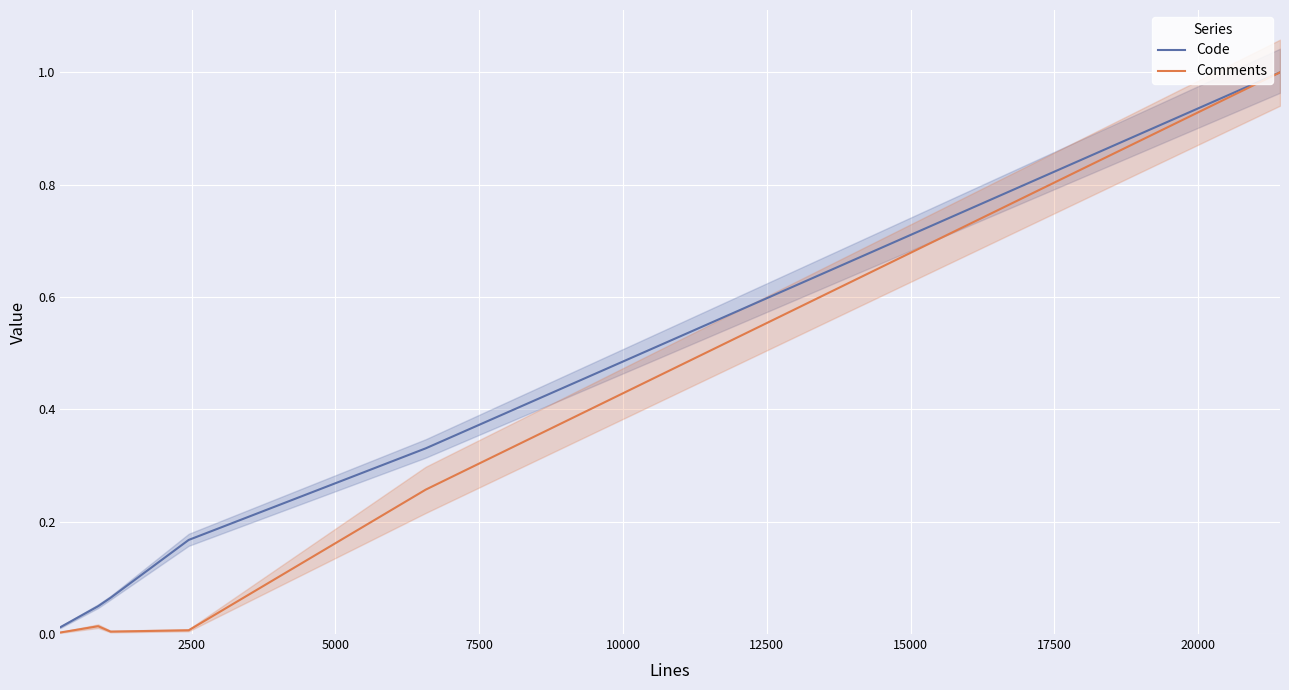

What is the greatest value displayed?

1.0